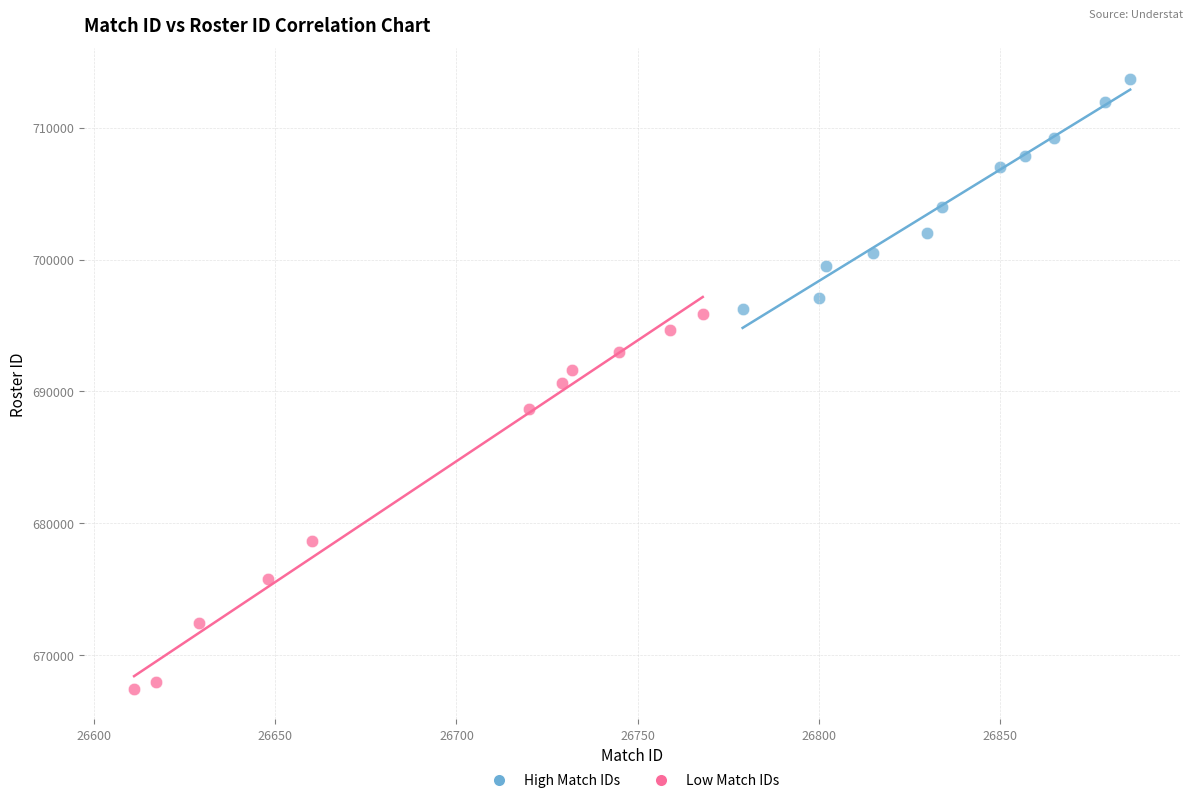

Which series reaches the minimum Y coordinate?

Low Match IDs